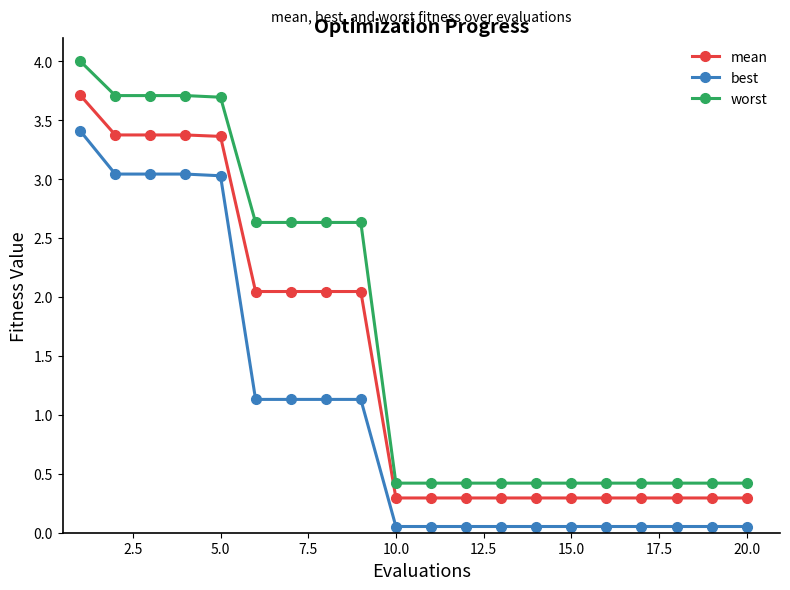

List the series in order of their overall mean, highest first.

worst, mean, best